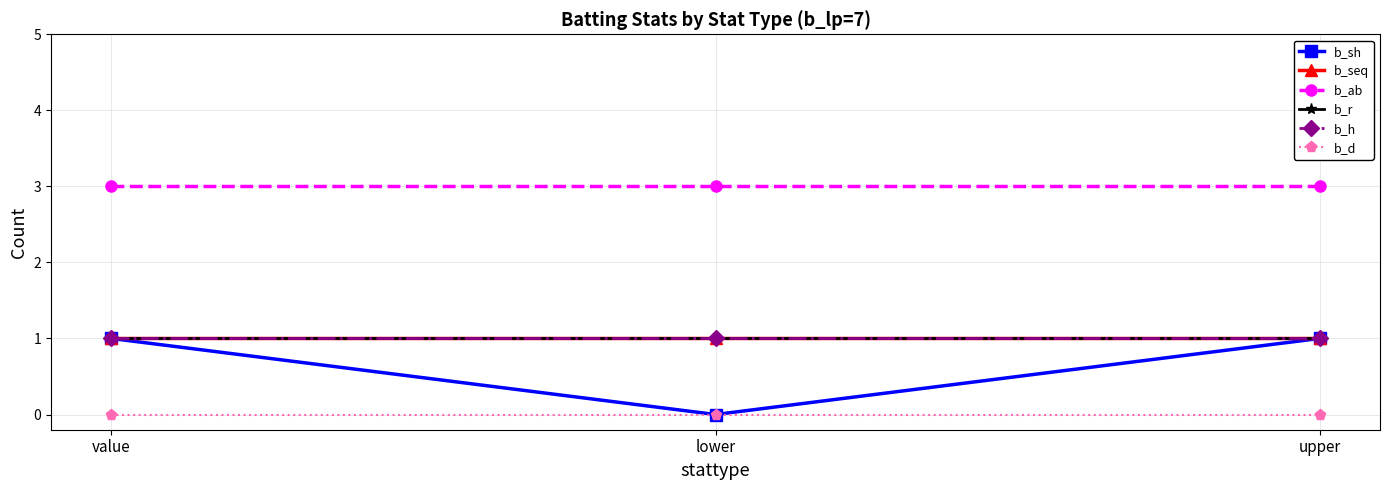

What is the total value across all series at lower?

6